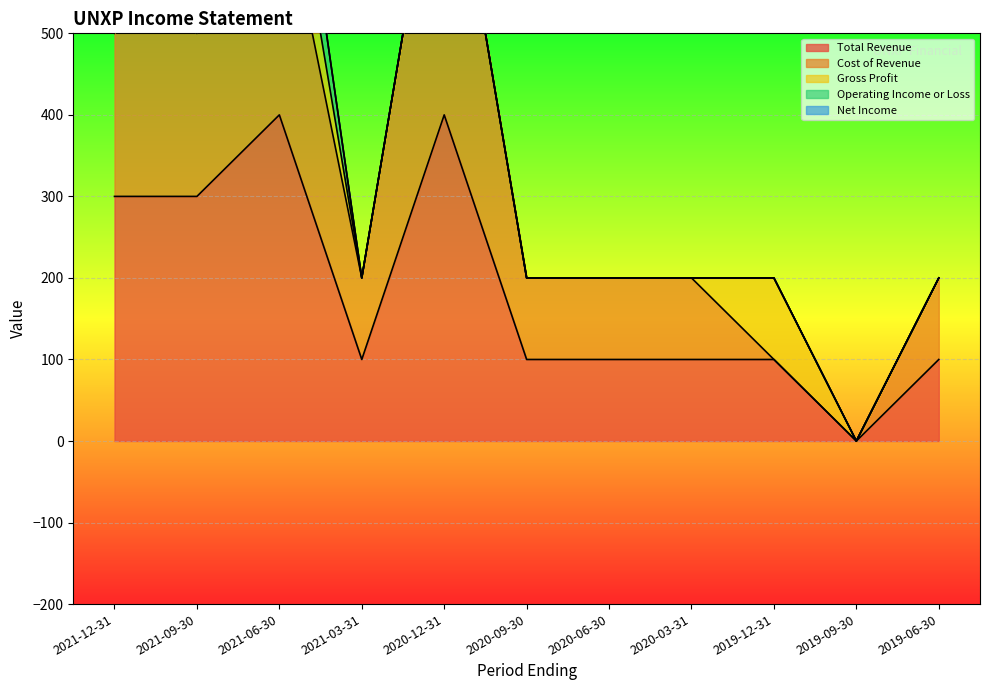

Between 2020-09-30 and 2021-06-30, which is larger?

2021-06-30